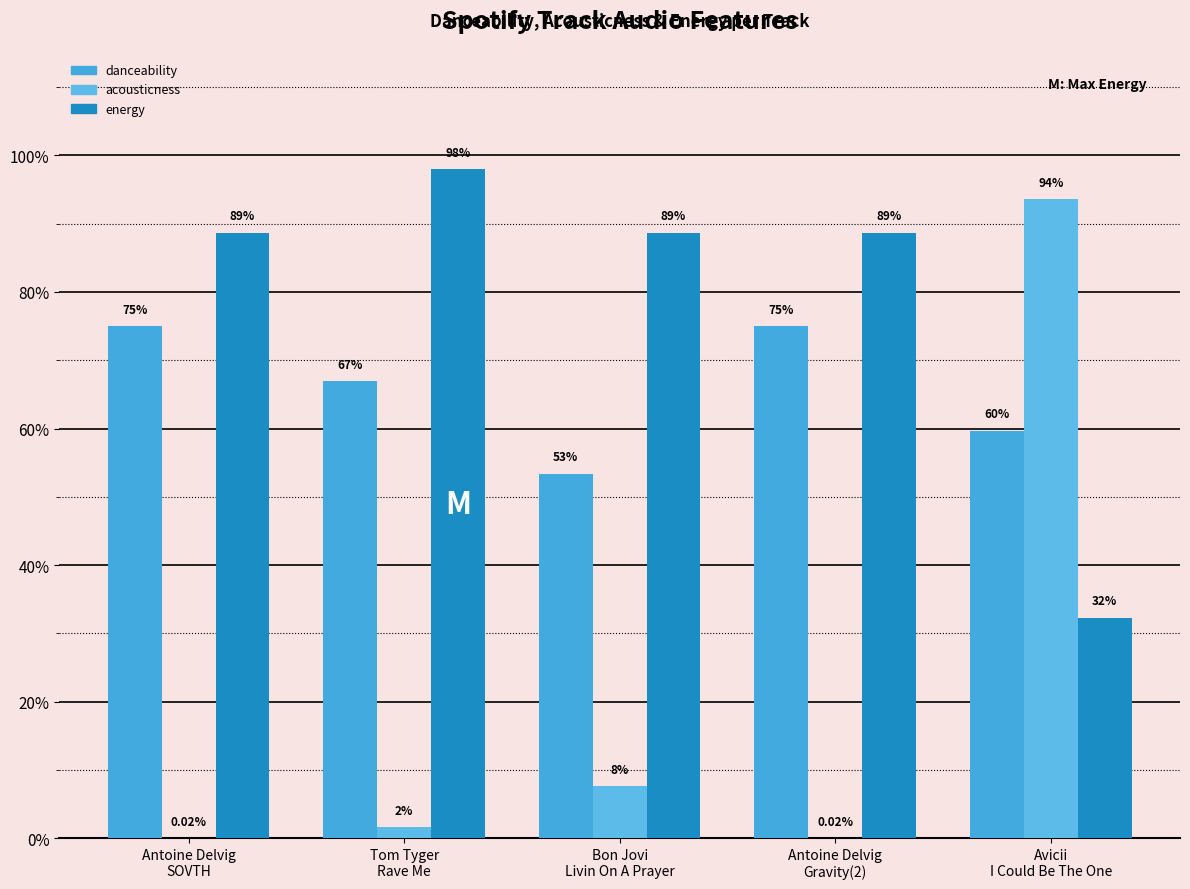

Which category has the lowest value in the danceability series?

Bon Jovi
Livin On A Prayer